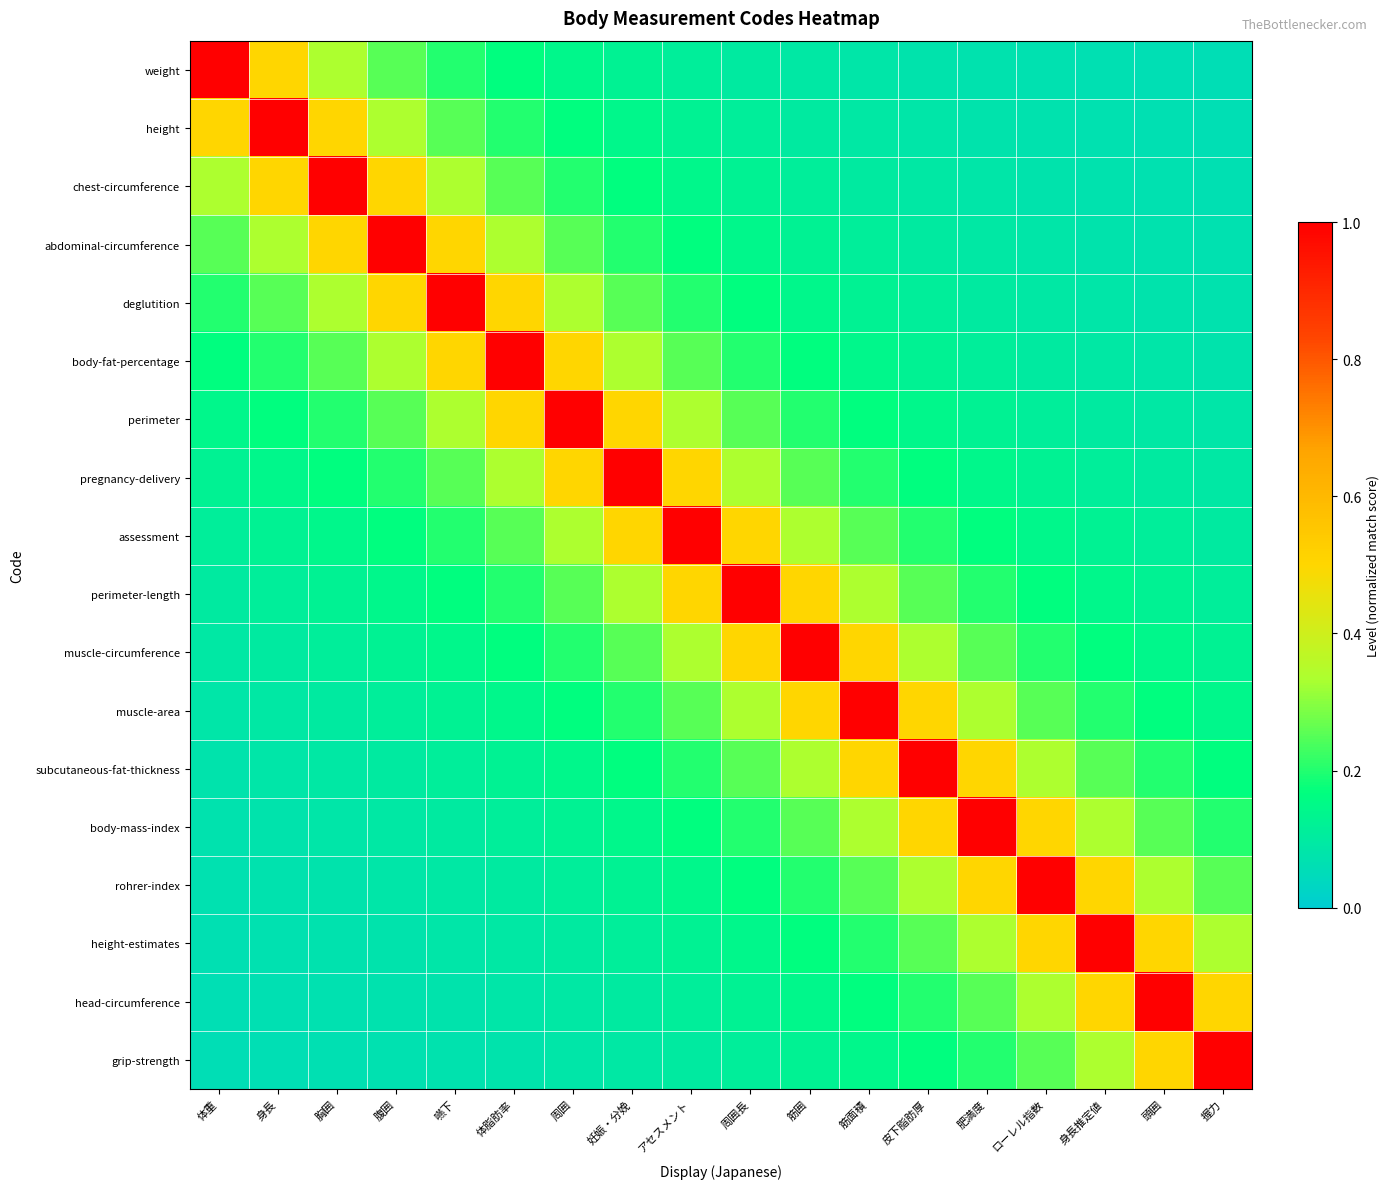

Reading left to right, what are all the values shown in this chart?

weight: 体重=1.0	身長=0.5	胸囲=0.3	腹囲=0.2	嚥下=0.2	体脂肪率=0.2	周囲=0.1	妊娠・分娩=0.1	アセスメント=0.1	周囲長=0.1	筋囲=0.1	筋面積=0.1	皮下脂肪厚=0.1	肥満度=0.1	ローレル指数=0.1	身長推定値=0.1	頭囲=0.1	握力=0.1
height: 体重=0.5	身長=1.0	胸囲=0.5	腹囲=0.3	嚥下=0.2	体脂肪率=0.2	周囲=0.2	妊娠・分娩=0.1	アセスメント=0.1	周囲長=0.1	筋囲=0.1	筋面積=0.1	皮下脂肪厚=0.1	肥満度=0.1	ローレル指数=0.1	身長推定値=0.1	頭囲=0.1	握力=0.1
chest-circumference: 体重=0.3	身長=0.5	胸囲=1.0	腹囲=0.5	嚥下=0.3	体脂肪率=0.2	周囲=0.2	妊娠・分娩=0.2	アセスメント=0.1	周囲長=0.1	筋囲=0.1	筋面積=0.1	皮下脂肪厚=0.1	肥満度=0.1	ローレル指数=0.1	身長推定値=0.1	頭囲=0.1	握力=0.1
abdominal-circumference: 体重=0.2	身長=0.3	胸囲=0.5	腹囲=1.0	嚥下=0.5	体脂肪率=0.3	周囲=0.2	妊娠・分娩=0.2	アセスメント=0.2	周囲長=0.1	筋囲=0.1	筋面積=0.1	皮下脂肪厚=0.1	肥満度=0.1	ローレル指数=0.1	身長推定値=0.1	頭囲=0.1	握力=0.1
deglutition: 体重=0.2	身長=0.2	胸囲=0.3	腹囲=0.5	嚥下=1.0	体脂肪率=0.5	周囲=0.3	妊娠・分娩=0.2	アセスメント=0.2	周囲長=0.2	筋囲=0.1	筋面積=0.1	皮下脂肪厚=0.1	肥満度=0.1	ローレル指数=0.1	身長推定値=0.1	頭囲=0.1	握力=0.1
body-fat-percentage: 体重=0.2	身長=0.2	胸囲=0.2	腹囲=0.3	嚥下=0.5	体脂肪率=1.0	周囲=0.5	妊娠・分娩=0.3	アセスメント=0.2	周囲長=0.2	筋囲=0.2	筋面積=0.1	皮下脂肪厚=0.1	肥満度=0.1	ローレル指数=0.1	身長推定値=0.1	頭囲=0.1	握力=0.1
perimeter: 体重=0.1	身長=0.2	胸囲=0.2	腹囲=0.2	嚥下=0.3	体脂肪率=0.5	周囲=1.0	妊娠・分娩=0.5	アセスメント=0.3	周囲長=0.2	筋囲=0.2	筋面積=0.2	皮下脂肪厚=0.1	肥満度=0.1	ローレル指数=0.1	身長推定値=0.1	頭囲=0.1	握力=0.1
pregnancy-delivery: 体重=0.1	身長=0.1	胸囲=0.2	腹囲=0.2	嚥下=0.2	体脂肪率=0.3	周囲=0.5	妊娠・分娩=1.0	アセスメント=0.5	周囲長=0.3	筋囲=0.2	筋面積=0.2	皮下脂肪厚=0.2	肥満度=0.1	ローレル指数=0.1	身長推定値=0.1	頭囲=0.1	握力=0.1
assessment: 体重=0.1	身長=0.1	胸囲=0.1	腹囲=0.2	嚥下=0.2	体脂肪率=0.2	周囲=0.3	妊娠・分娩=0.5	アセスメント=1.0	周囲長=0.5	筋囲=0.3	筋面積=0.2	皮下脂肪厚=0.2	肥満度=0.2	ローレル指数=0.1	身長推定値=0.1	頭囲=0.1	握力=0.1
perimeter-length: 体重=0.1	身長=0.1	胸囲=0.1	腹囲=0.1	嚥下=0.2	体脂肪率=0.2	周囲=0.2	妊娠・分娩=0.3	アセスメント=0.5	周囲長=1.0	筋囲=0.5	筋面積=0.3	皮下脂肪厚=0.2	肥満度=0.2	ローレル指数=0.2	身長推定値=0.1	頭囲=0.1	握力=0.1
muscle-circumference: 体重=0.1	身長=0.1	胸囲=0.1	腹囲=0.1	嚥下=0.1	体脂肪率=0.2	周囲=0.2	妊娠・分娩=0.2	アセスメント=0.3	周囲長=0.5	筋囲=1.0	筋面積=0.5	皮下脂肪厚=0.3	肥満度=0.2	ローレル指数=0.2	身長推定値=0.2	頭囲=0.1	握力=0.1
muscle-area: 体重=0.1	身長=0.1	胸囲=0.1	腹囲=0.1	嚥下=0.1	体脂肪率=0.1	周囲=0.2	妊娠・分娩=0.2	アセスメント=0.2	周囲長=0.3	筋囲=0.5	筋面積=1.0	皮下脂肪厚=0.5	肥満度=0.3	ローレル指数=0.2	身長推定値=0.2	頭囲=0.2	握力=0.1
subcutaneous-fat-thickness: 体重=0.1	身長=0.1	胸囲=0.1	腹囲=0.1	嚥下=0.1	体脂肪率=0.1	周囲=0.1	妊娠・分娩=0.2	アセスメント=0.2	周囲長=0.2	筋囲=0.3	筋面積=0.5	皮下脂肪厚=1.0	肥満度=0.5	ローレル指数=0.3	身長推定値=0.2	頭囲=0.2	握力=0.2
body-mass-index: 体重=0.1	身長=0.1	胸囲=0.1	腹囲=0.1	嚥下=0.1	体脂肪率=0.1	周囲=0.1	妊娠・分娩=0.1	アセスメント=0.2	周囲長=0.2	筋囲=0.2	筋面積=0.3	皮下脂肪厚=0.5	肥満度=1.0	ローレル指数=0.5	身長推定値=0.3	頭囲=0.2	握力=0.2
rohrer-index: 体重=0.1	身長=0.1	胸囲=0.1	腹囲=0.1	嚥下=0.1	体脂肪率=0.1	周囲=0.1	妊娠・分娩=0.1	アセスメント=0.1	周囲長=0.2	筋囲=0.2	筋面積=0.2	皮下脂肪厚=0.3	肥満度=0.5	ローレル指数=1.0	身長推定値=0.5	頭囲=0.3	握力=0.2
height-estimates: 体重=0.1	身長=0.1	胸囲=0.1	腹囲=0.1	嚥下=0.1	体脂肪率=0.1	周囲=0.1	妊娠・分娩=0.1	アセスメント=0.1	周囲長=0.1	筋囲=0.2	筋面積=0.2	皮下脂肪厚=0.2	肥満度=0.3	ローレル指数=0.5	身長推定値=1.0	頭囲=0.5	握力=0.3
head-circumference: 体重=0.1	身長=0.1	胸囲=0.1	腹囲=0.1	嚥下=0.1	体脂肪率=0.1	周囲=0.1	妊娠・分娩=0.1	アセスメント=0.1	周囲長=0.1	筋囲=0.1	筋面積=0.2	皮下脂肪厚=0.2	肥満度=0.2	ローレル指数=0.3	身長推定値=0.5	頭囲=1.0	握力=0.5
grip-strength: 体重=0.1	身長=0.1	胸囲=0.1	腹囲=0.1	嚥下=0.1	体脂肪率=0.1	周囲=0.1	妊娠・分娩=0.1	アセスメント=0.1	周囲長=0.1	筋囲=0.1	筋面積=0.1	皮下脂肪厚=0.2	肥満度=0.2	ローレル指数=0.2	身長推定値=0.3	頭囲=0.5	握力=1.0